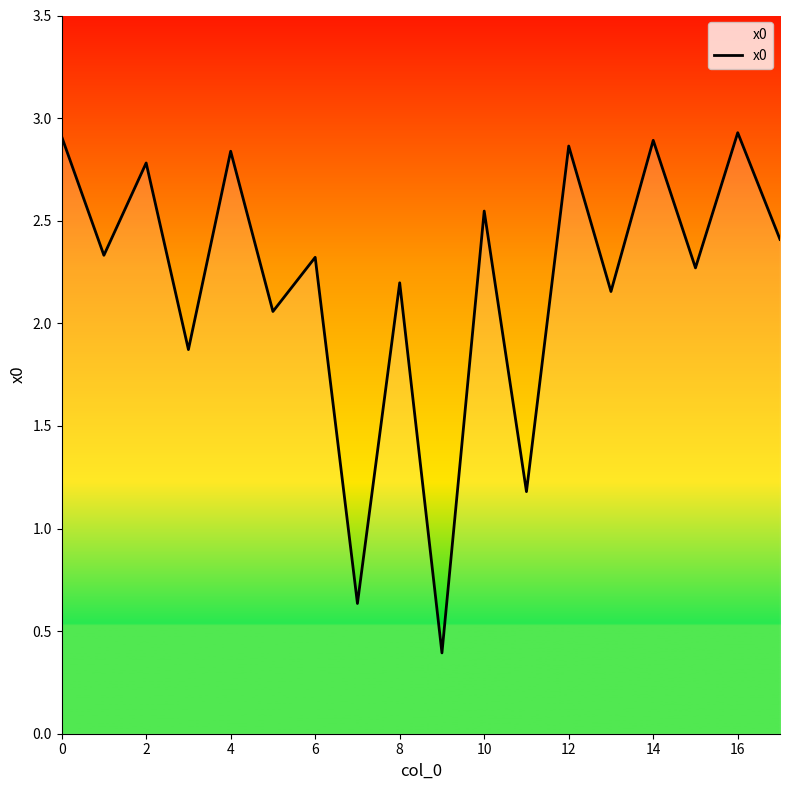

What is the difference between the maximum and minimum values?

2.5